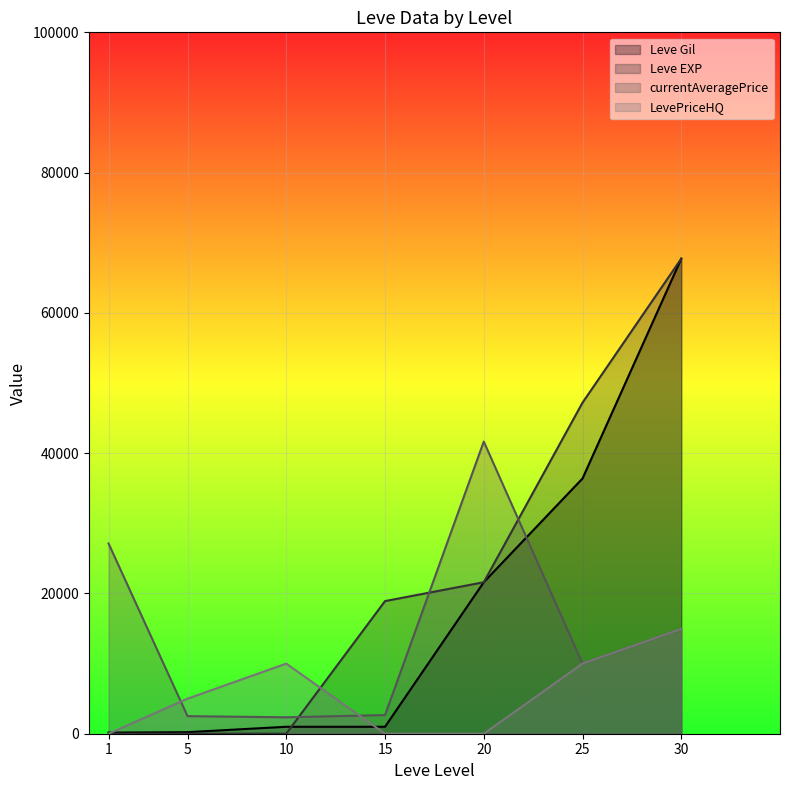

Which series has the largest total across all categories?

Leve EXP